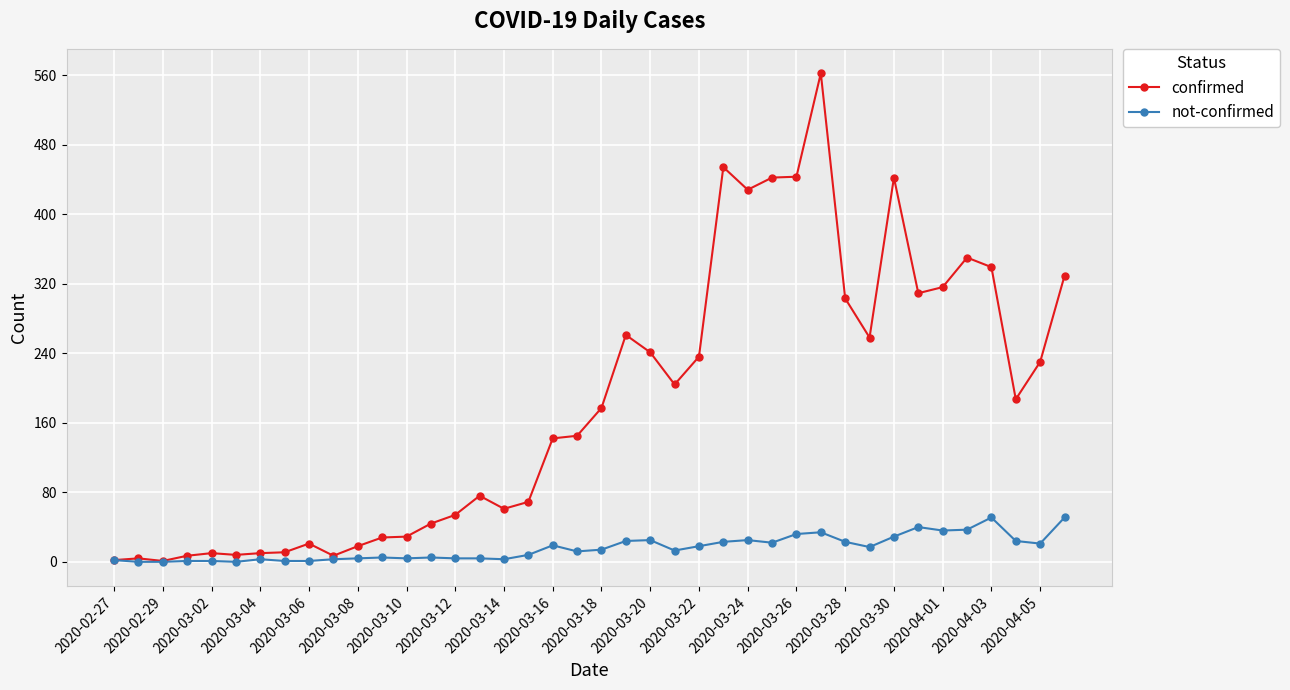

What is the sum of all confirmed values?

7258